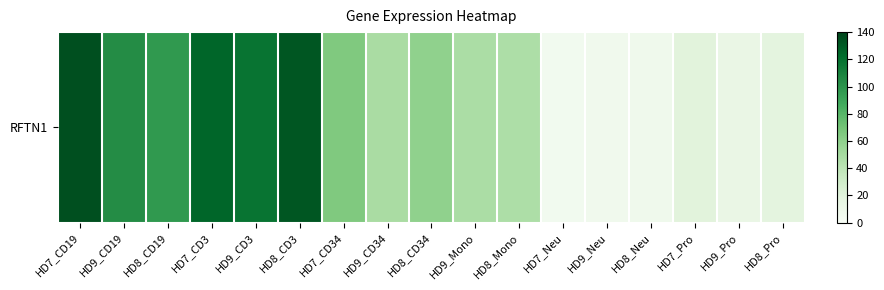

What is the difference between the maximum and second lowest values?

128.3